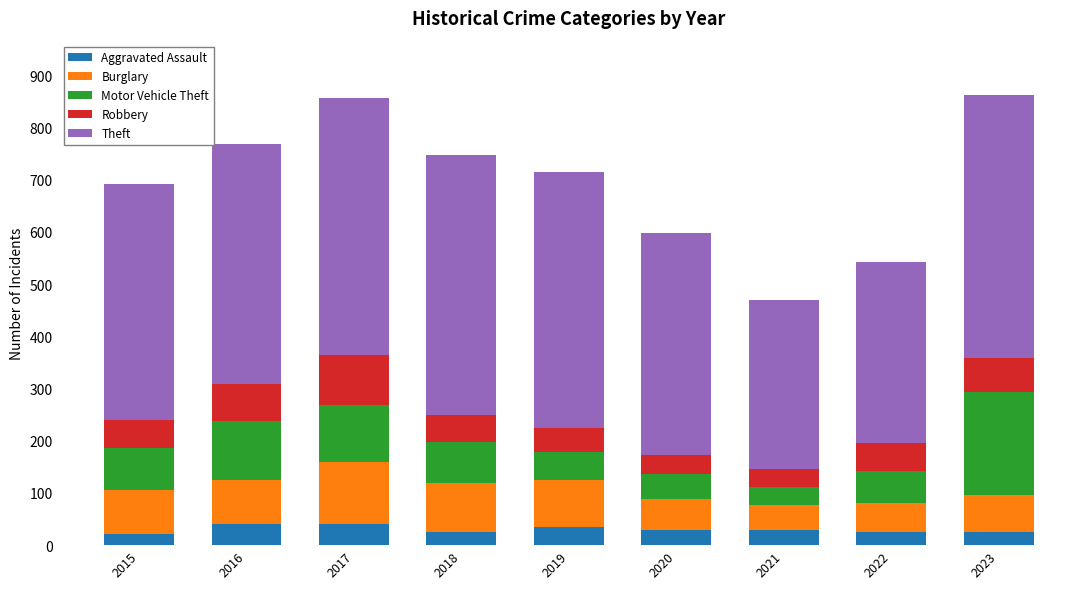

What is the minimum value for Aggravated Assault?

21